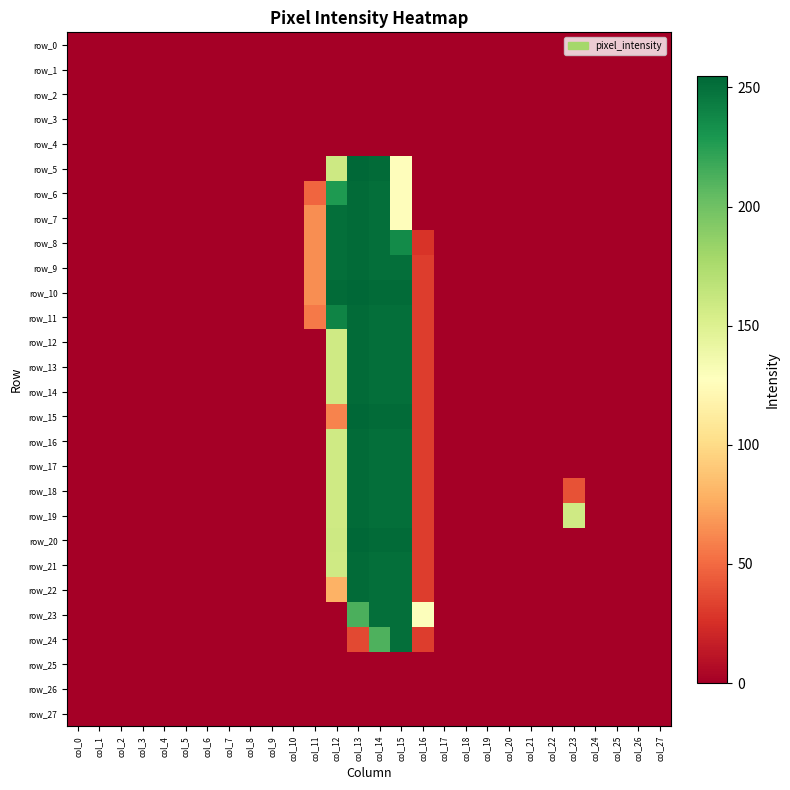

How many series are shown in this chart?

28